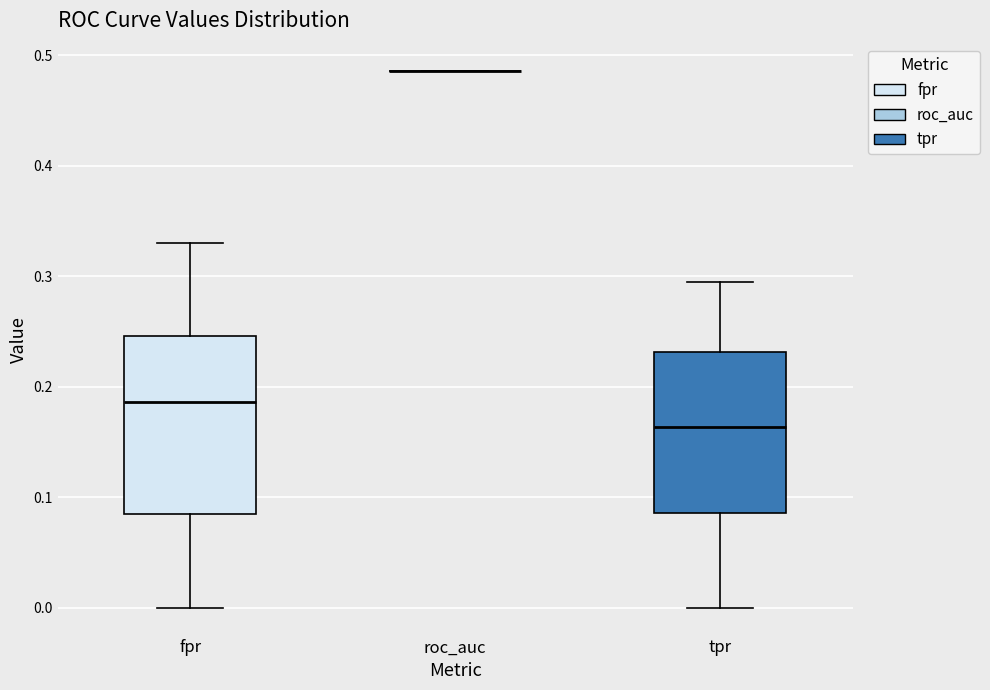

Where does the lower whisker of the box for fpr end on the y-axis? The values are not printed on the chart, so give them approximately, as read against the axis.

0.00